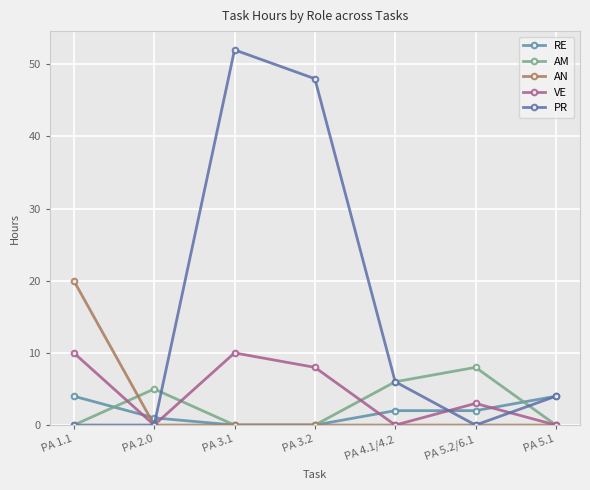

What is the value of the RE point at the 5th from the left?

2